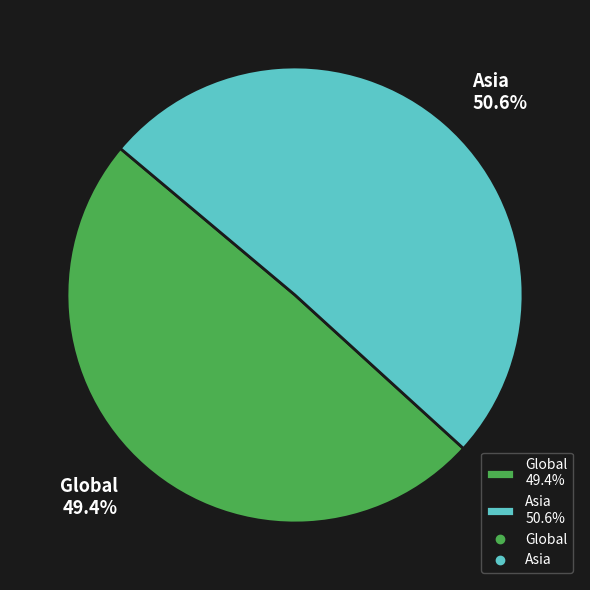

Between Global and Asia, which is larger?

Asia